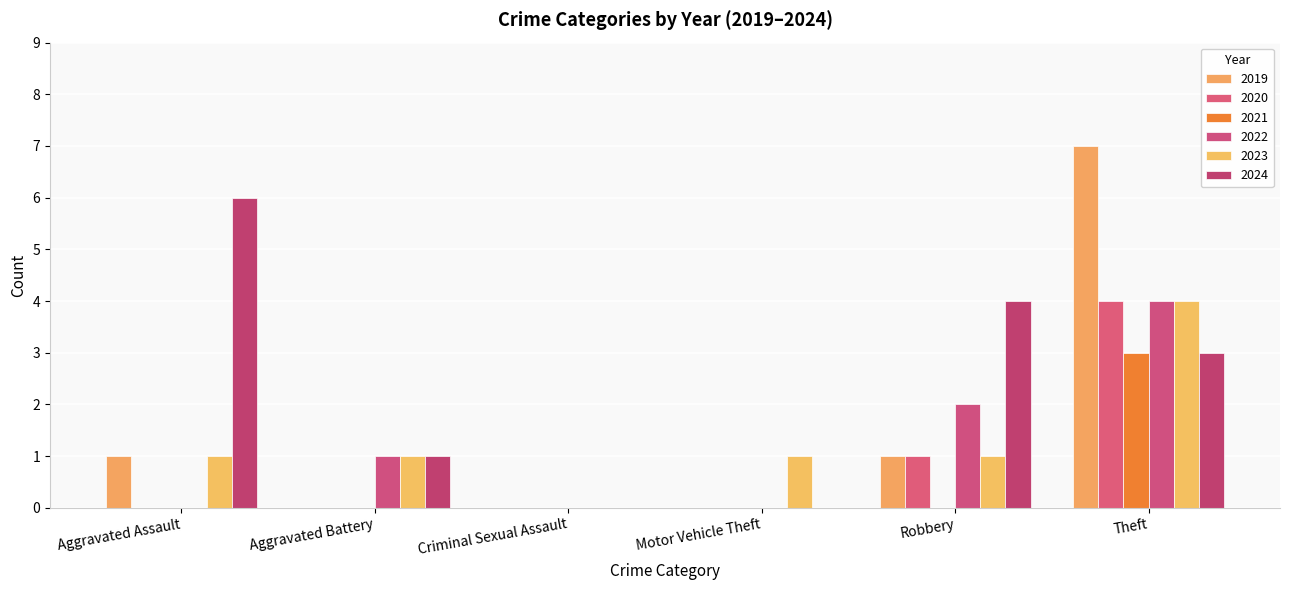

Are the bars grouped side by side (vs. stacked)?

Yes